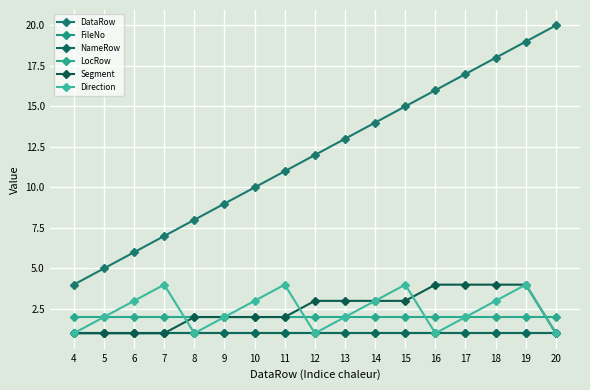

True or false: FileNo and NameRow cross at least once.

False